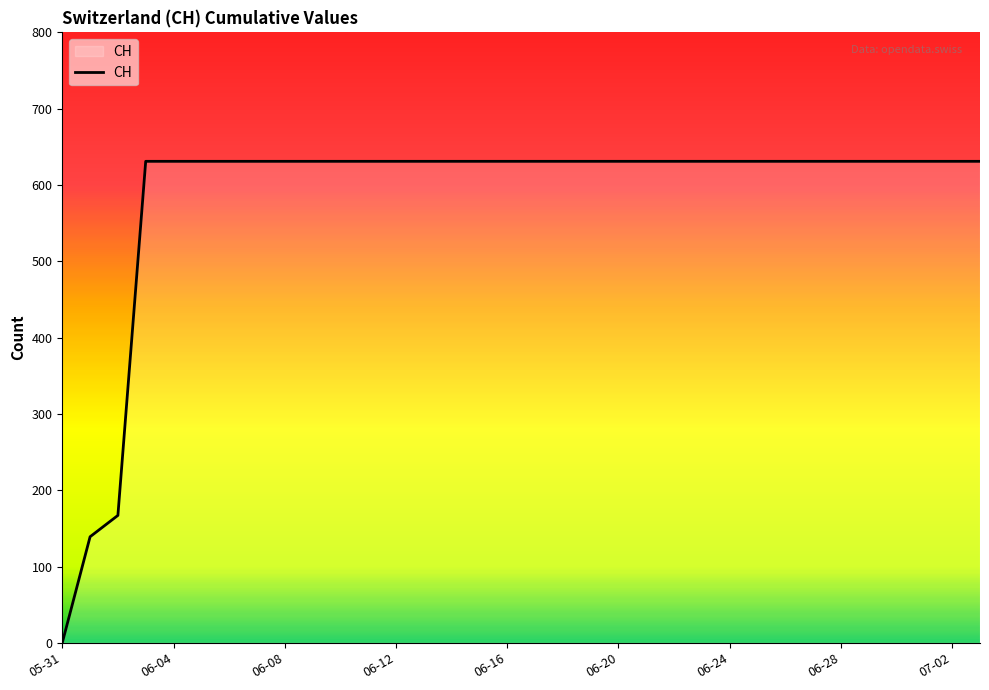

What is the difference between the maximum and minimum values?

631